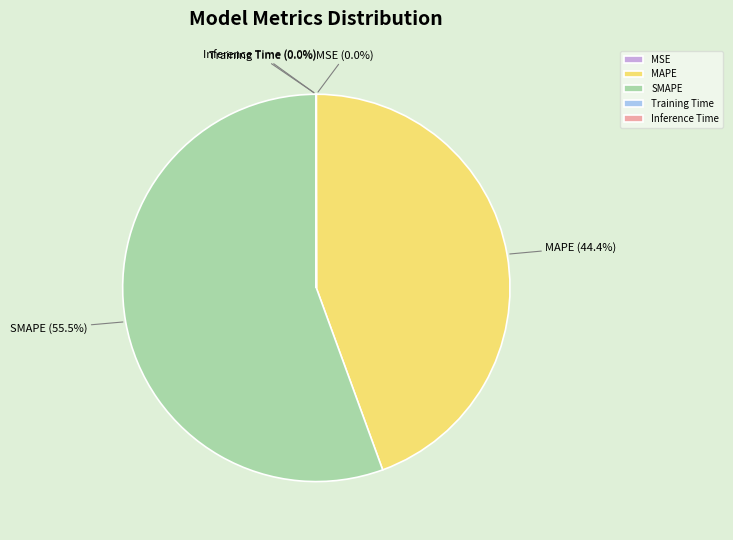

Is there a majority slice in this chart?

Yes